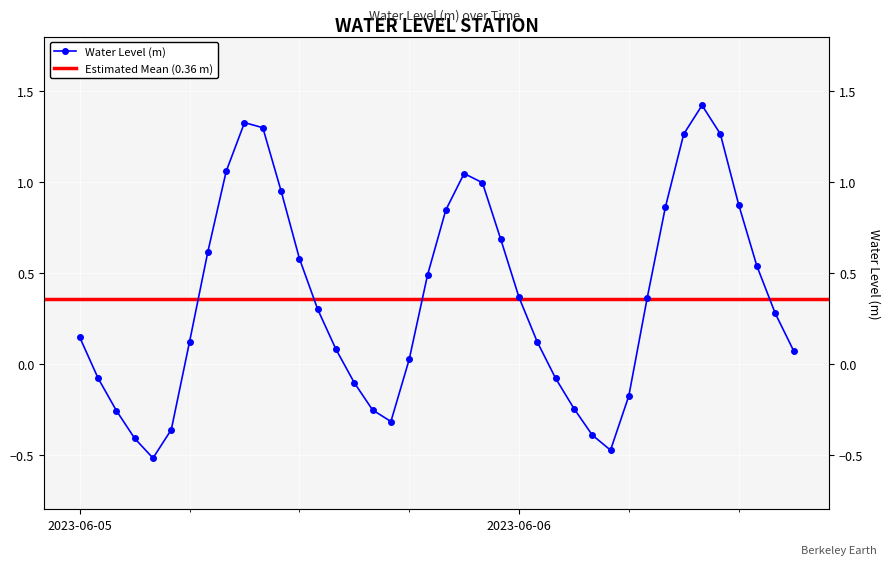

Which category has the lowest value across all series?

2023-06-05 04:00